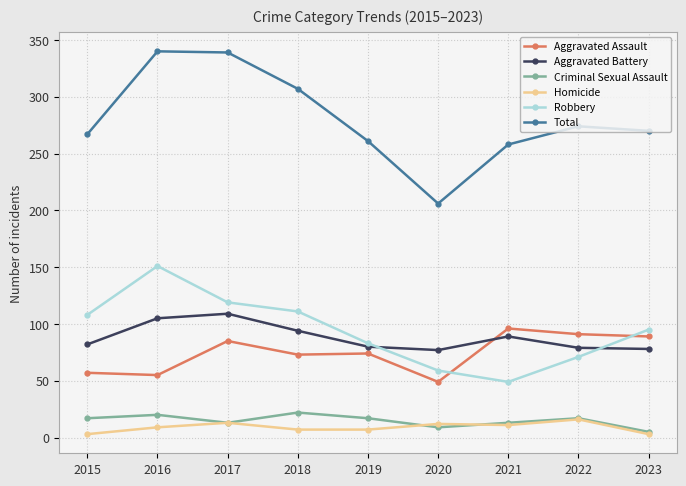

What is the sum of the Robbery values at 2022 and 2019?

154